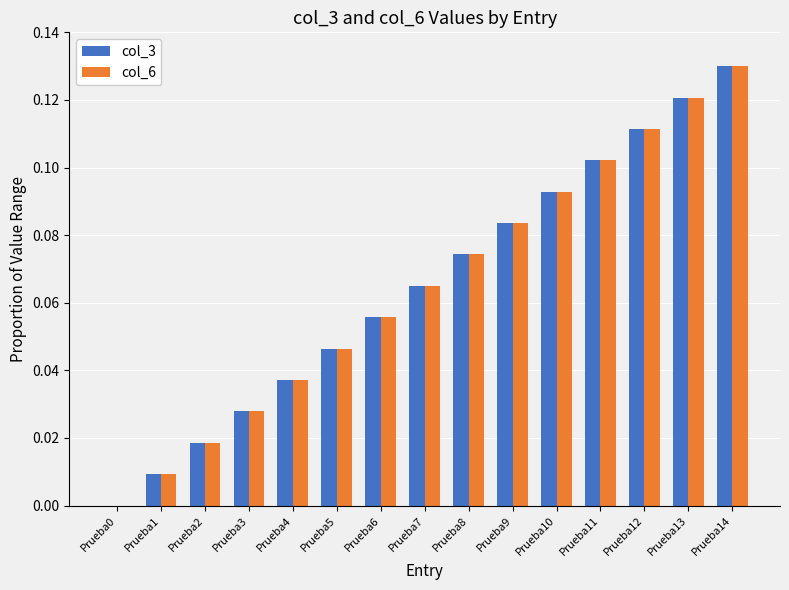

Are the bars grouped side by side (vs. stacked)?

Yes